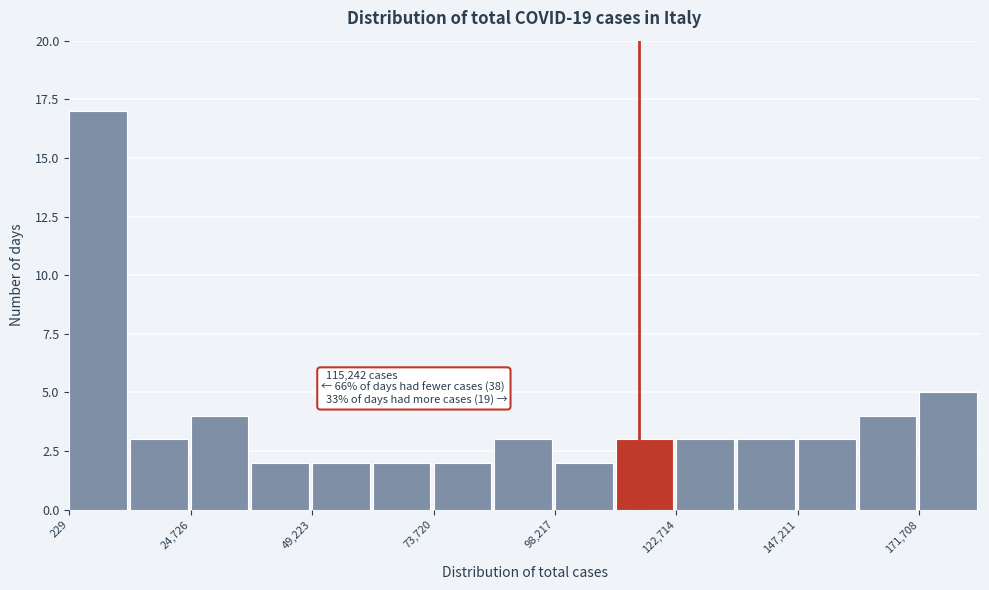

Read against the x-axis, roughly where is the centre of the tallest bar?

5000